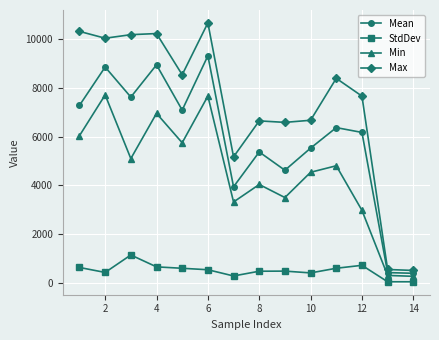

List the series in order of their overall mean, highest first.

Max, Mean, Min, StdDev